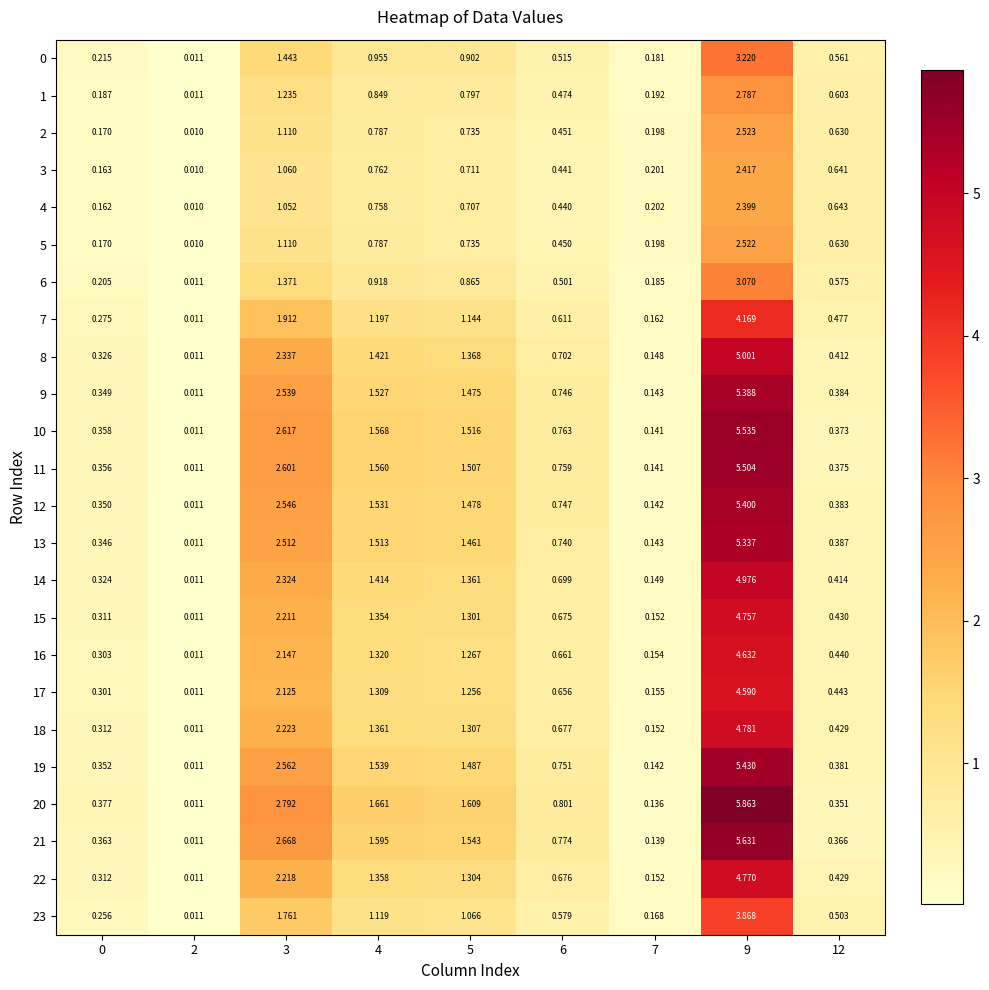

Which category has the highest value across all series?

9